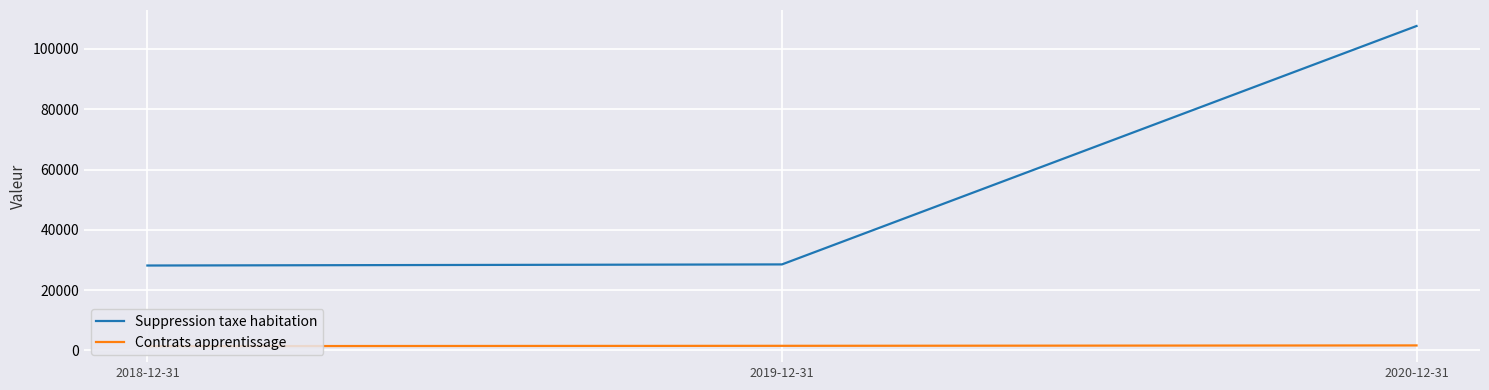

What is the sum of the Suppression taxe habitation values at 2019-12-31 and 2018-12-31?

56653